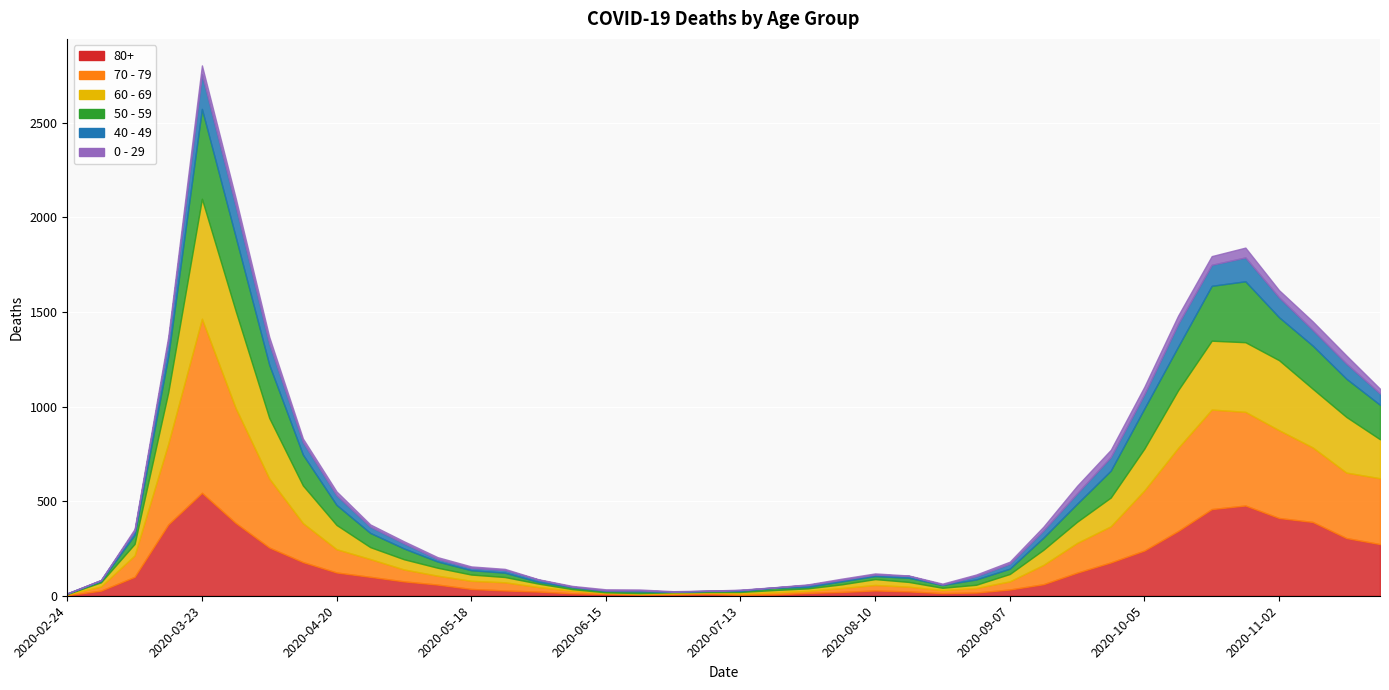

True or false: 80+ and 40 - 49 cross at least once.

False